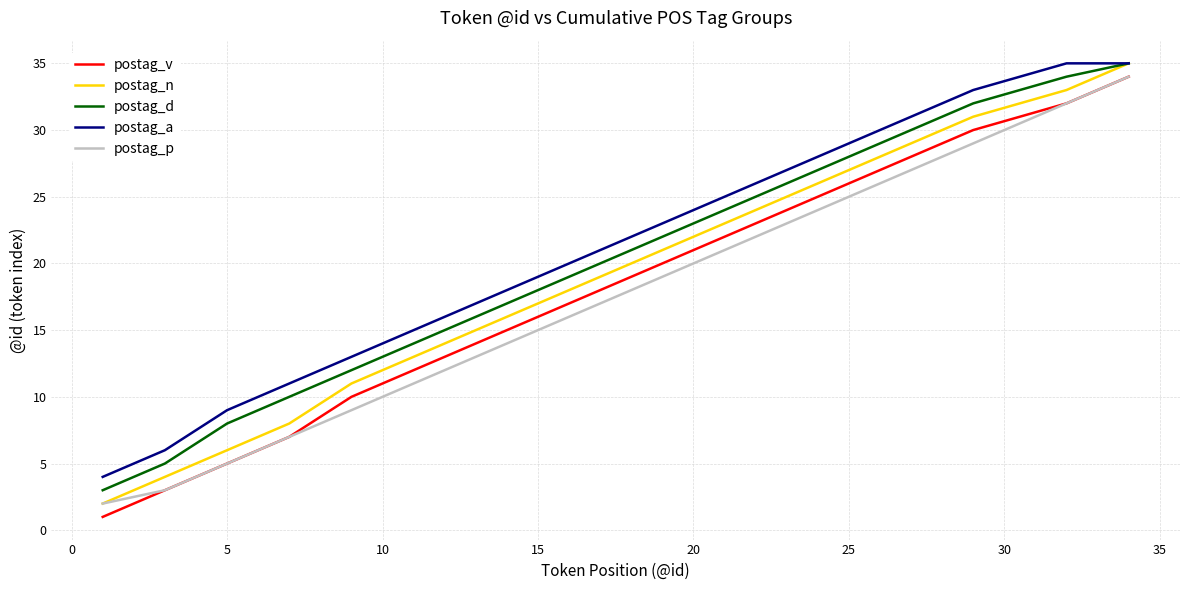

What is the difference between the maximum and second lowest values in the postag_n series?

31